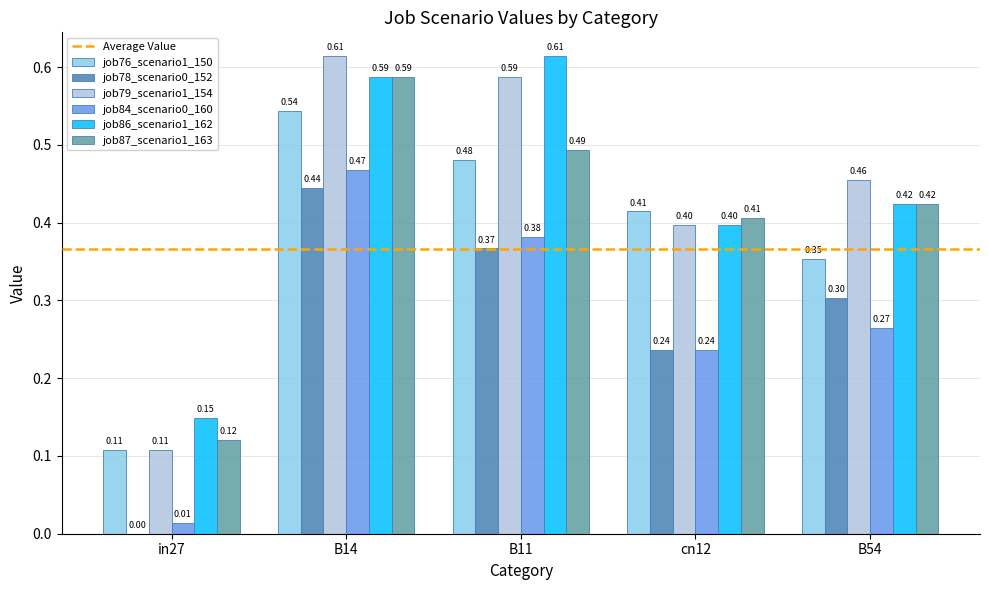

What is the sum of the job87_scenario1_163 values at B54 and cn12?

0.8